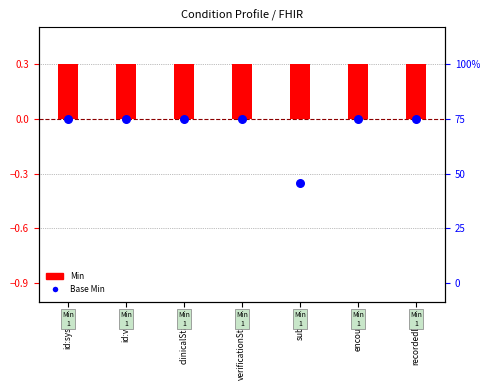

What is the total value across all series at id:system?

0.3